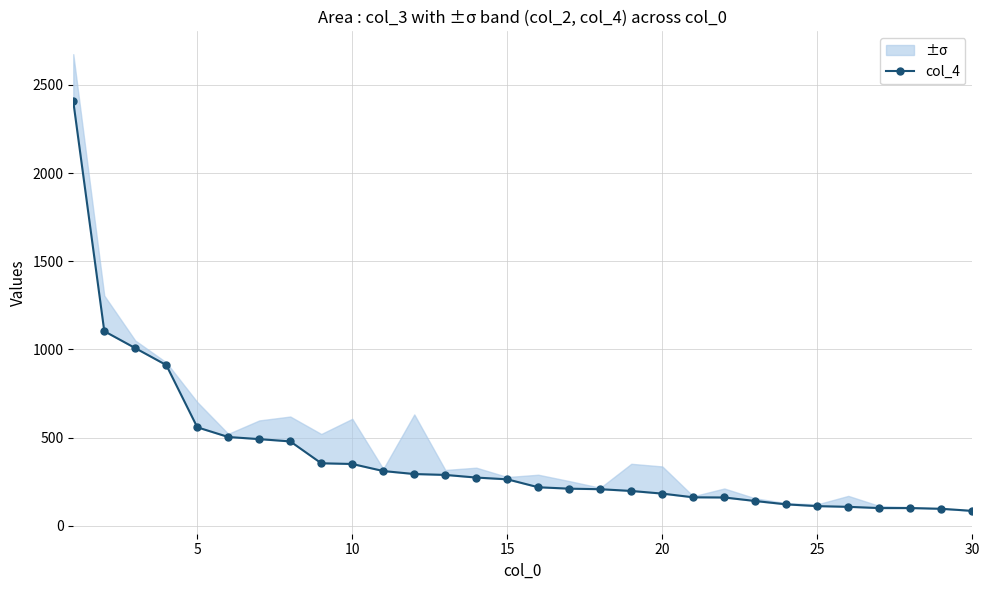

What is the minimum value shown in the chart?

84